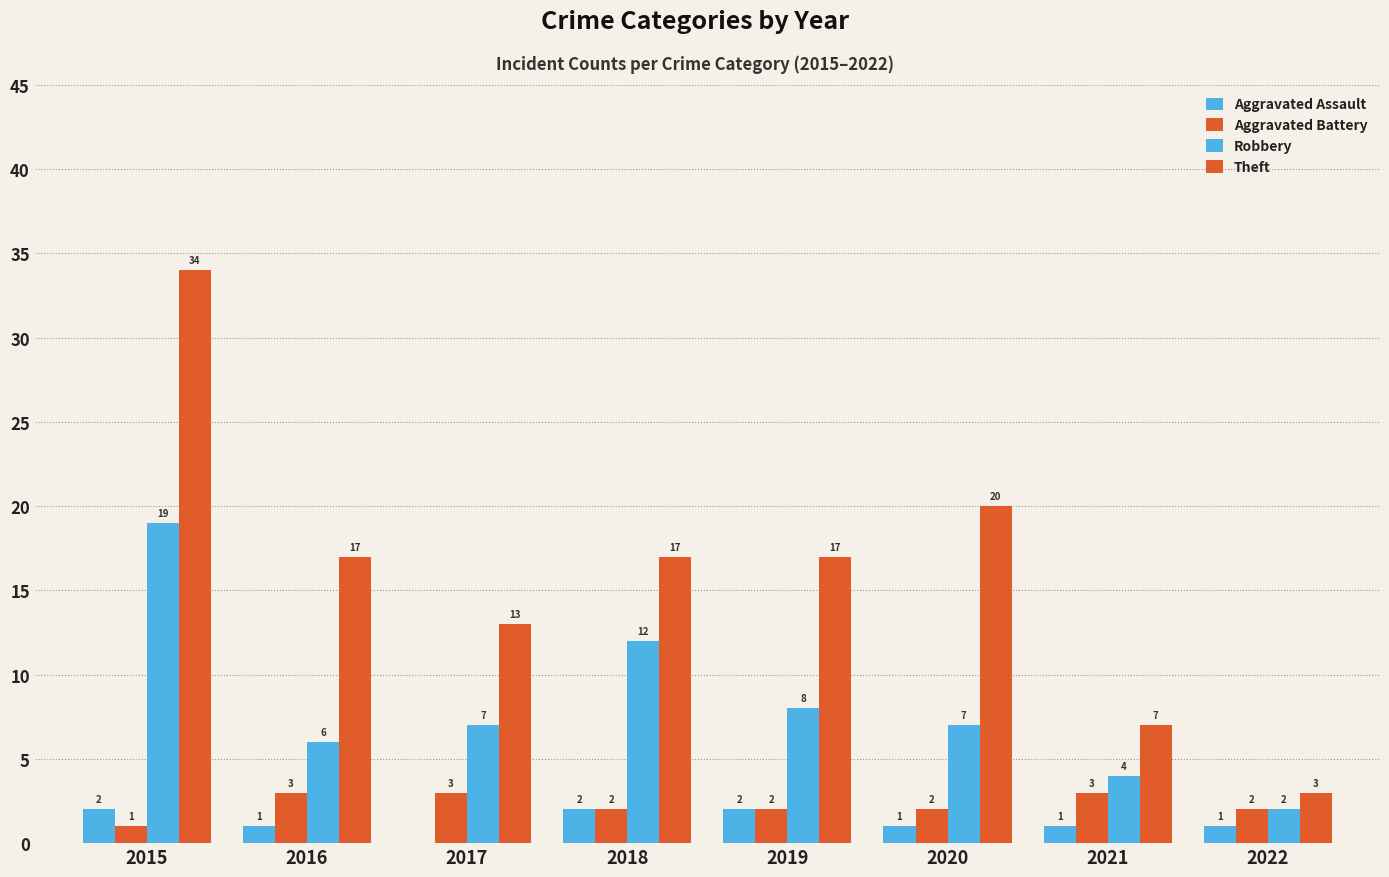

Count the number of data series in this chart.

4